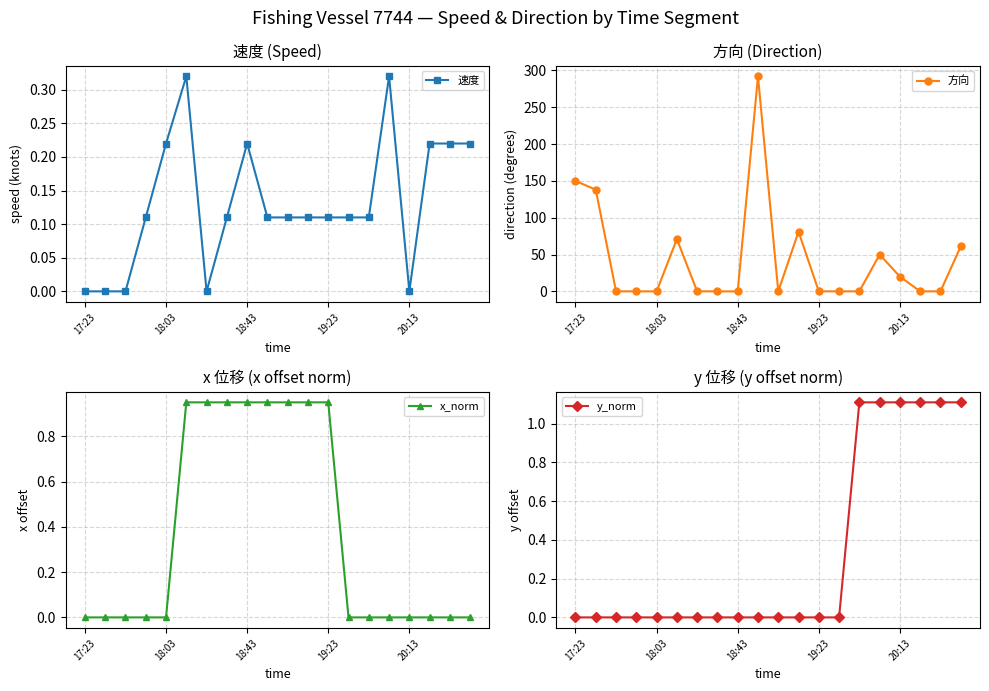

List the series in order of their peak value, lowest first.

速度, x_norm, y_norm, 方向